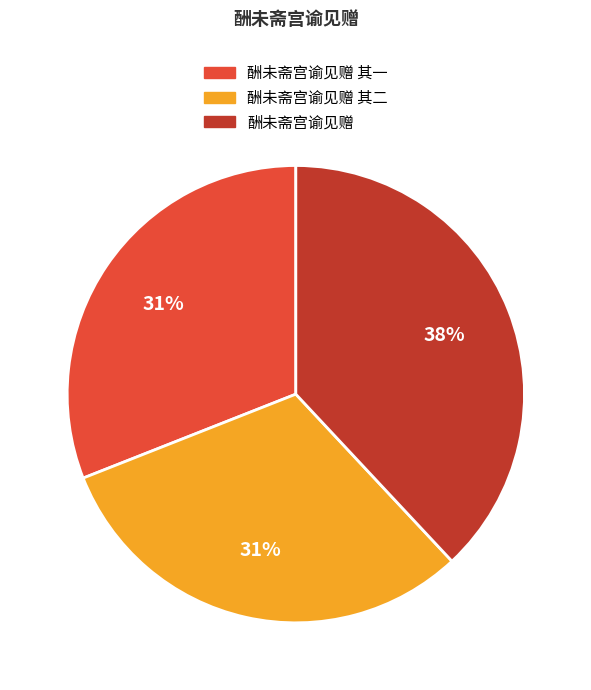

How many slices are in this pie chart?

3